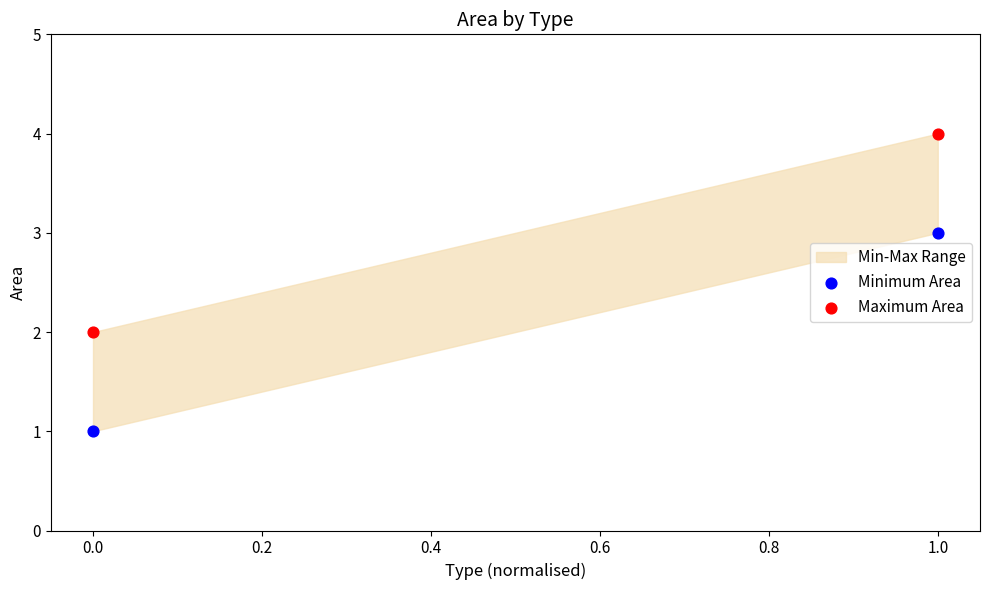

Across all data points, what is the range of Y values (max minus min)?

3